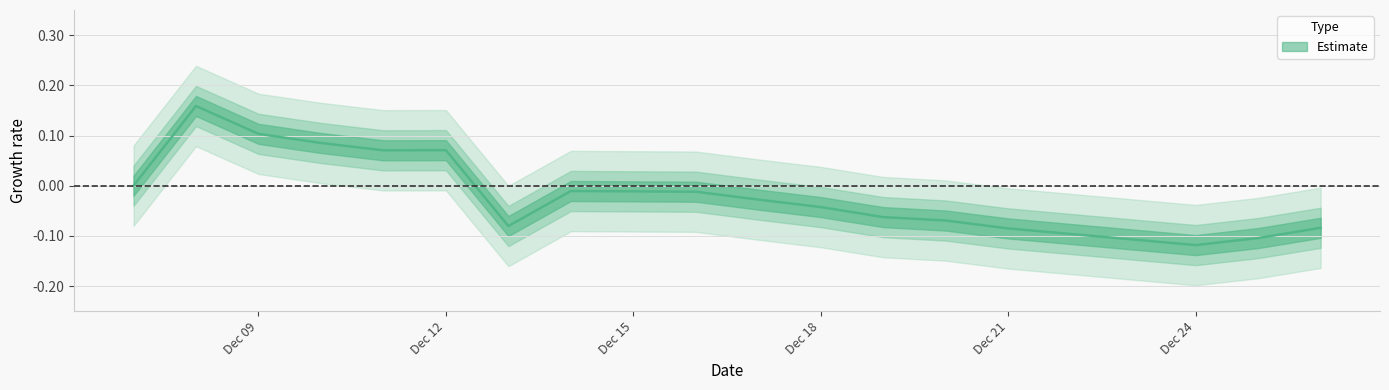

The value at 2021-12-07 is 0.0. True or false?

True